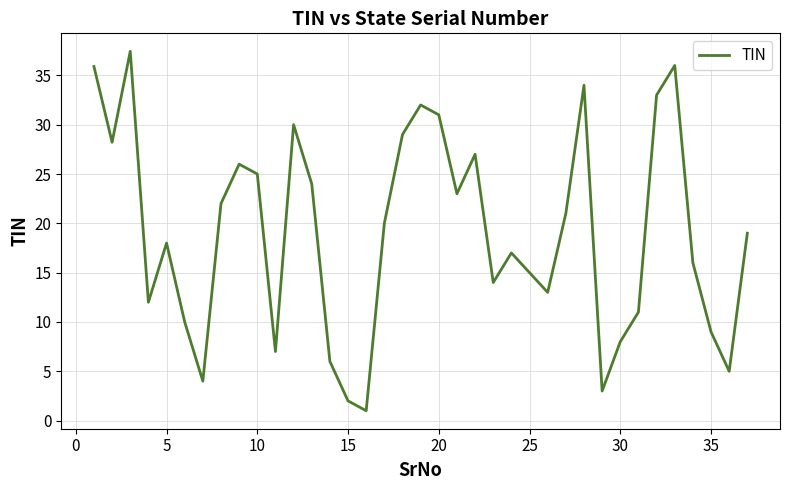

What is the difference between the maximum and minimum values?

36.4